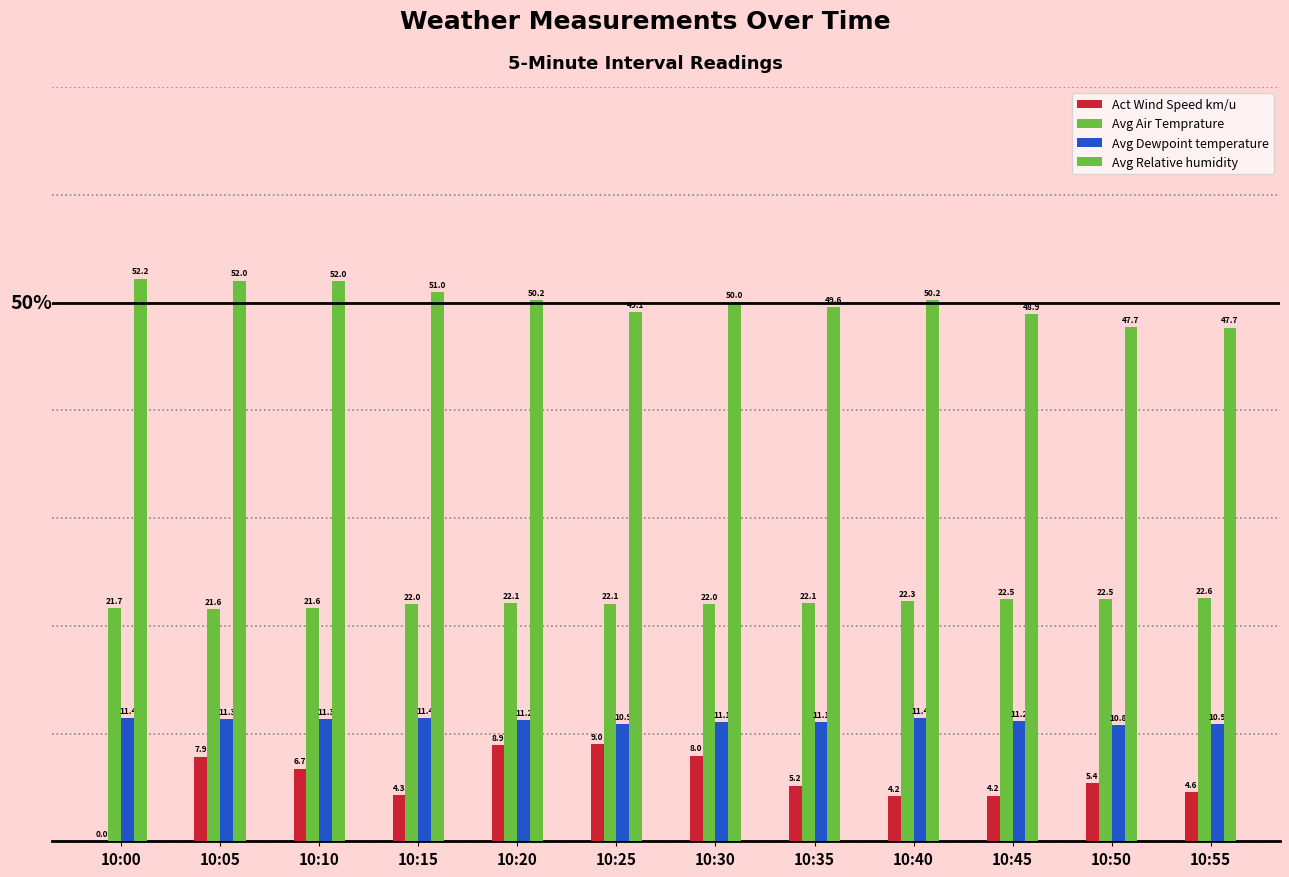

How many data points does each series have?

12